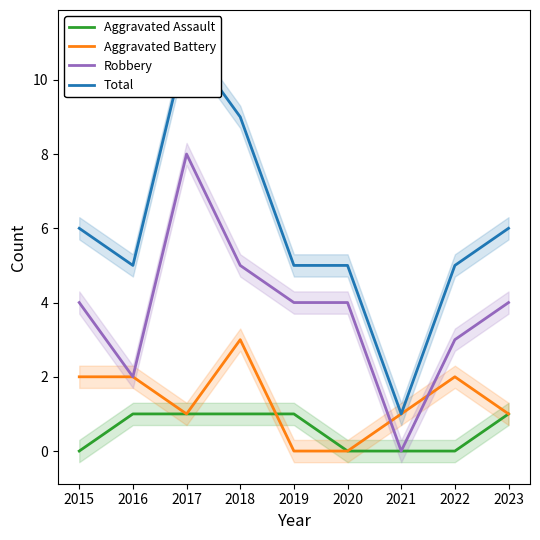

List the labels in order of Robbery value, smallest first.

2021, 2016, 2022, 2015, 2019, 2020, 2023, 2018, 2017